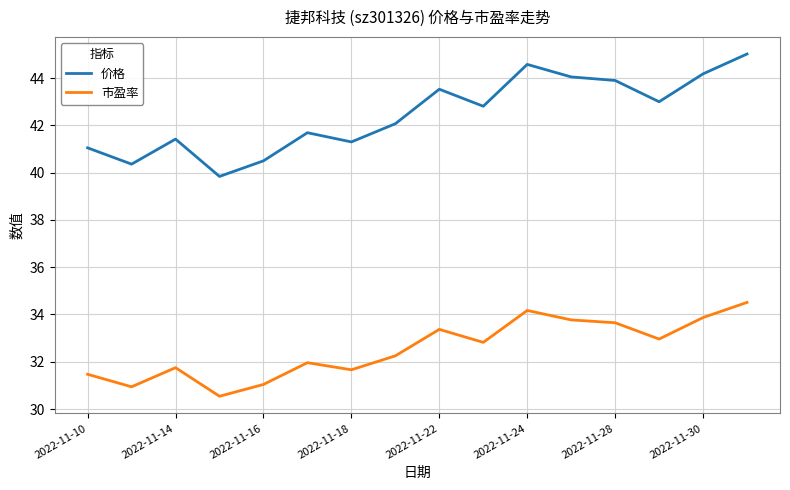

True or false: 市盈率 and 价格 cross at least once.

False